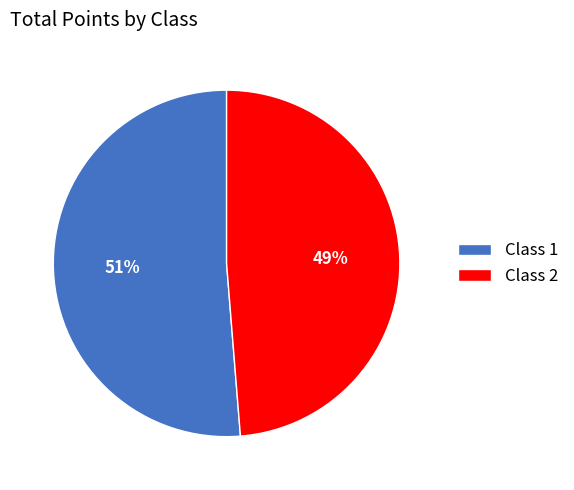

Which category has the biggest portion of the pie?

Class 1